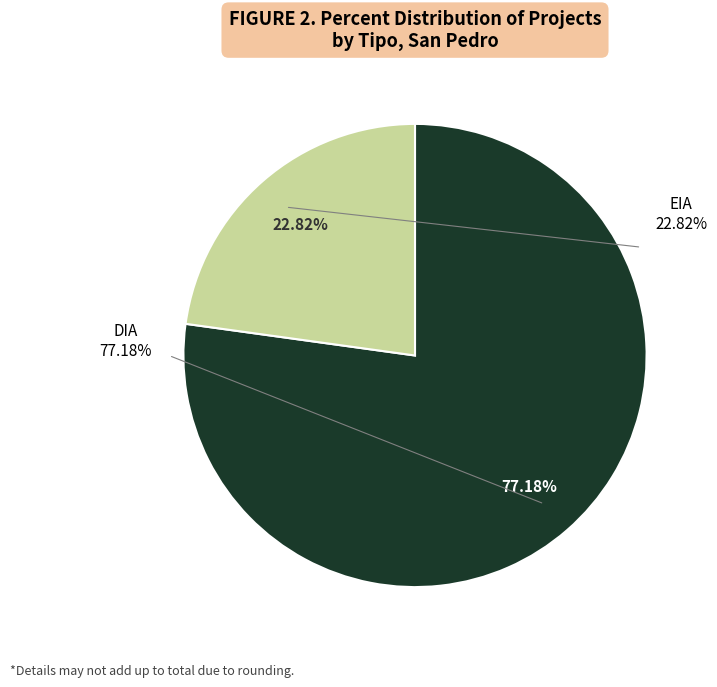

Is it true that EIA is 23% of the pie?

True